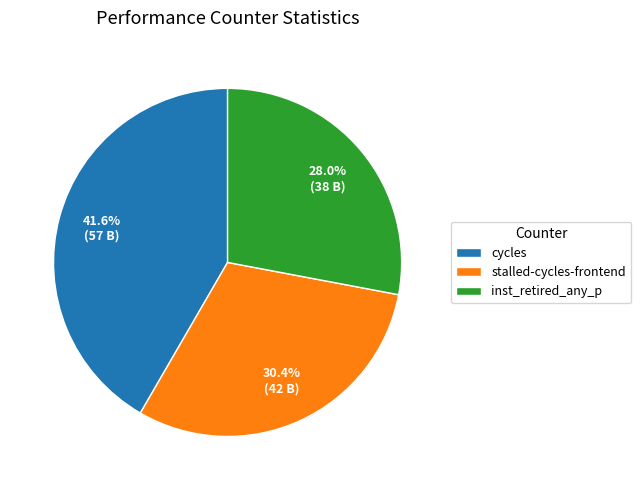

To the nearest percent, what is the combined percentage of stalled-cycles-frontend and cycles?

72%